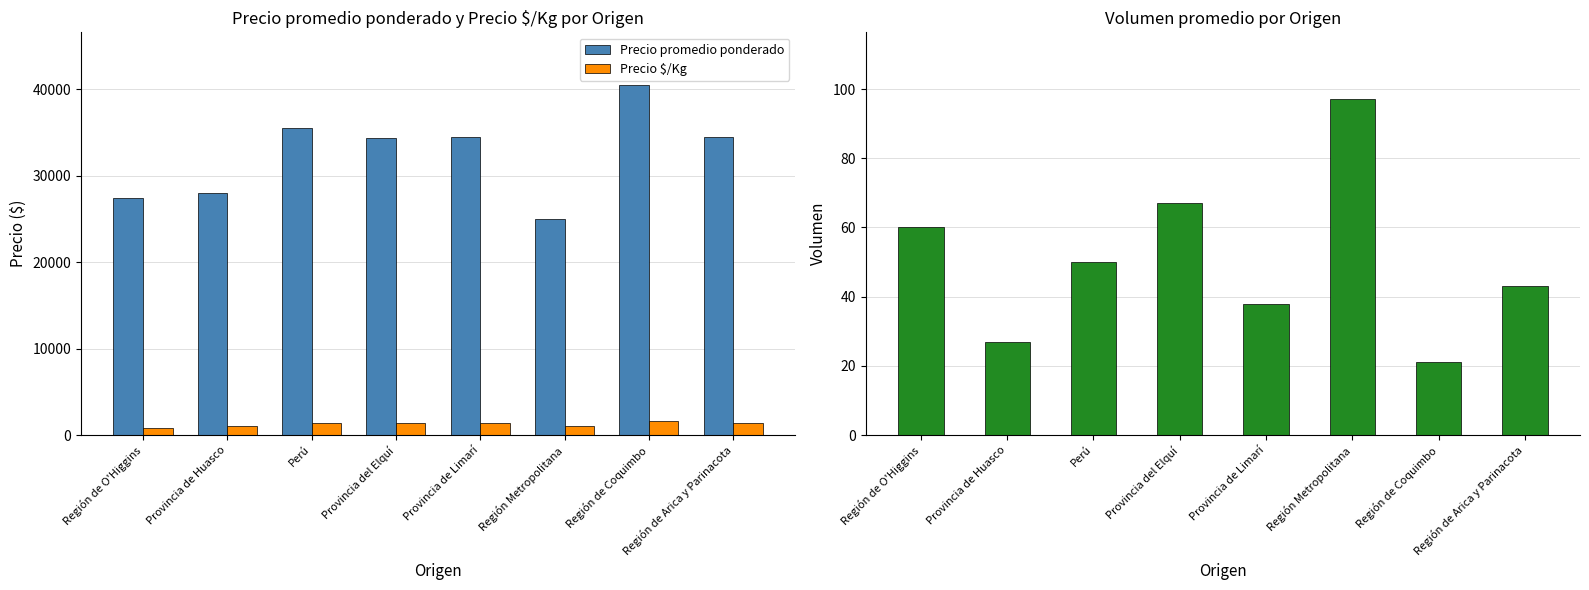

At how many categories does at least one series exceed 31665?

5